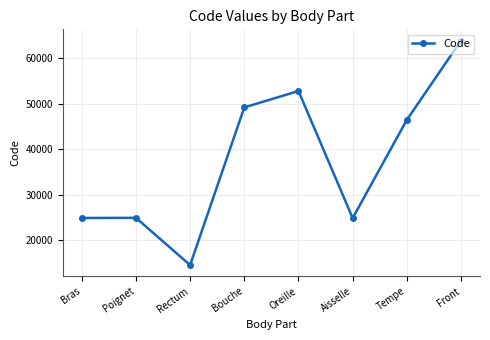

At which category does the data reach its first local valley?

Rectum